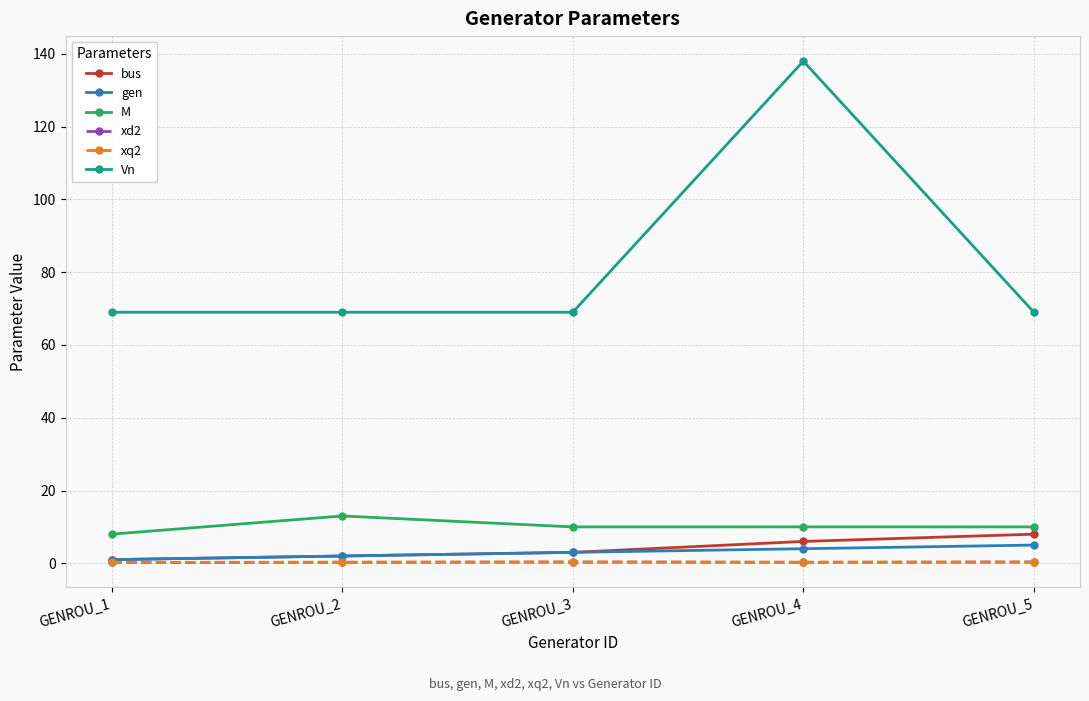

What is the value of the gen point at the 2nd from the left?

2.0